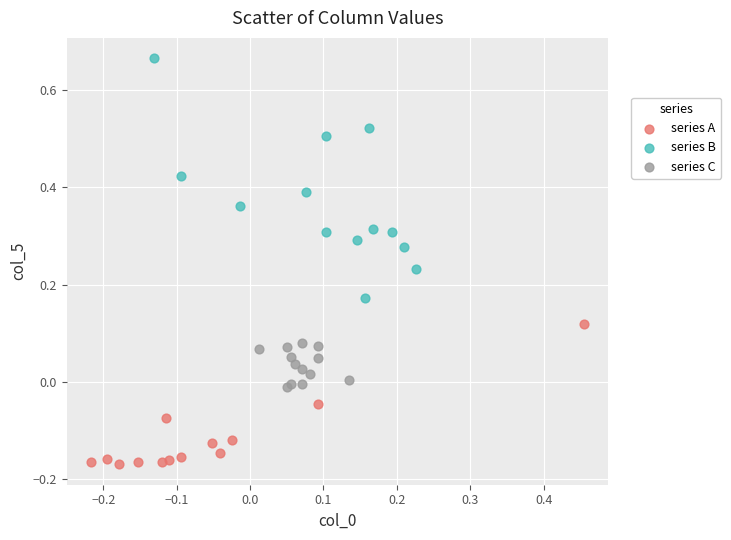

Which series contains the highest Y value?

series B